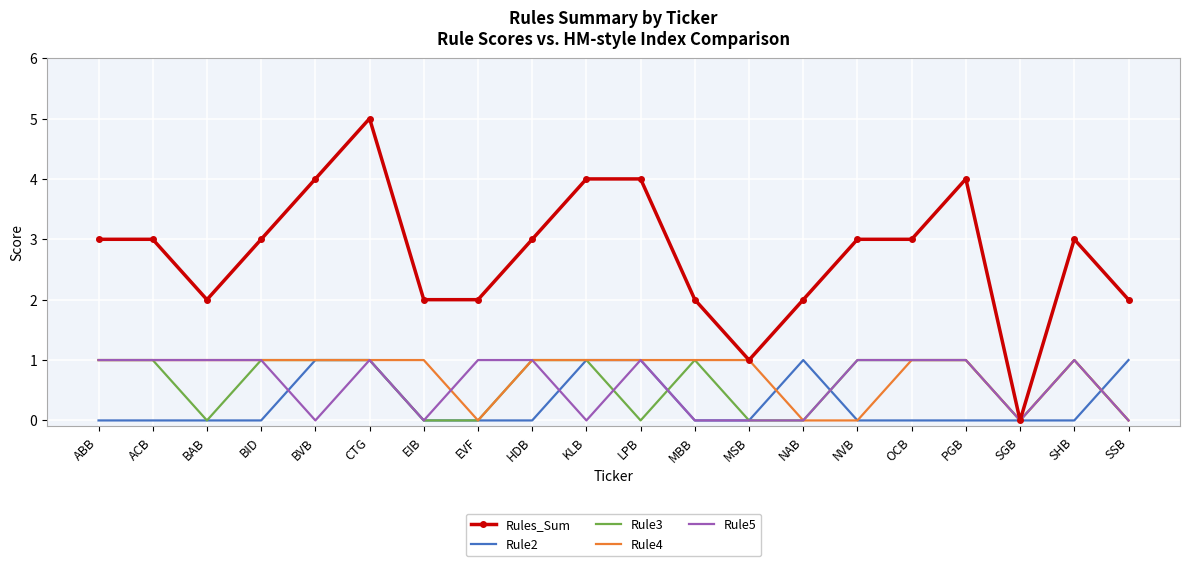

What is the total value across all series at MBB?

4